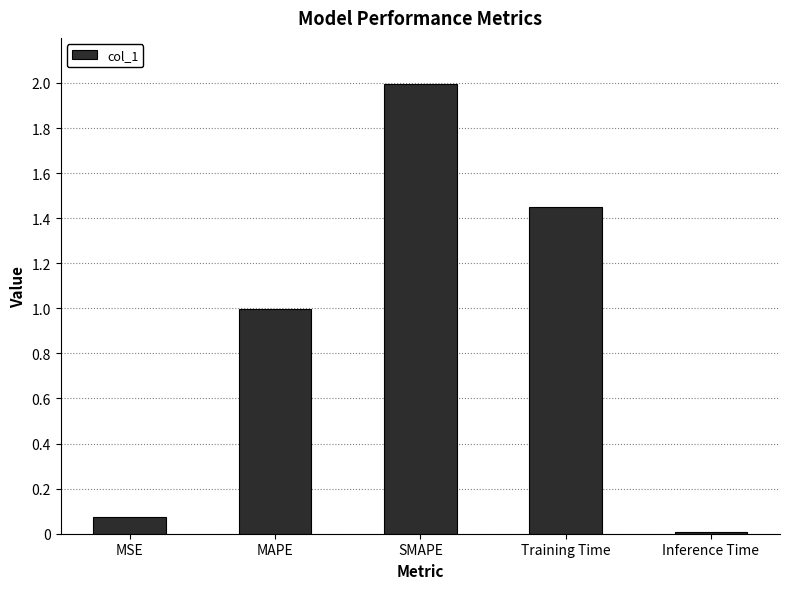

What is the label of the 4th bar from the left?

Training Time